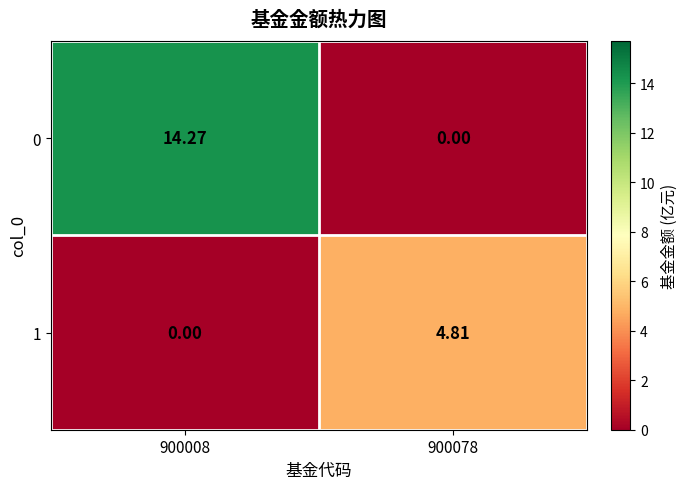

Is the value of 0 at 900008 greater than the value of 1 at 900078?

Yes